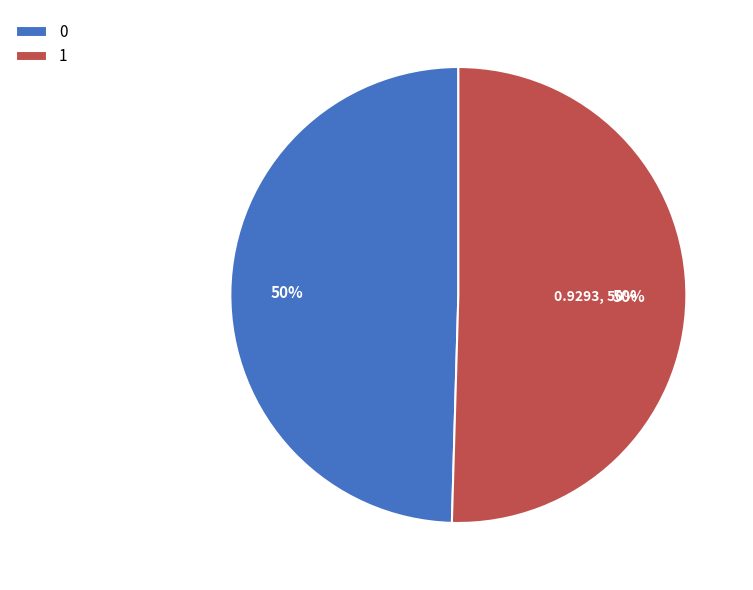

What portion of the pie excludes 0?

50.5%